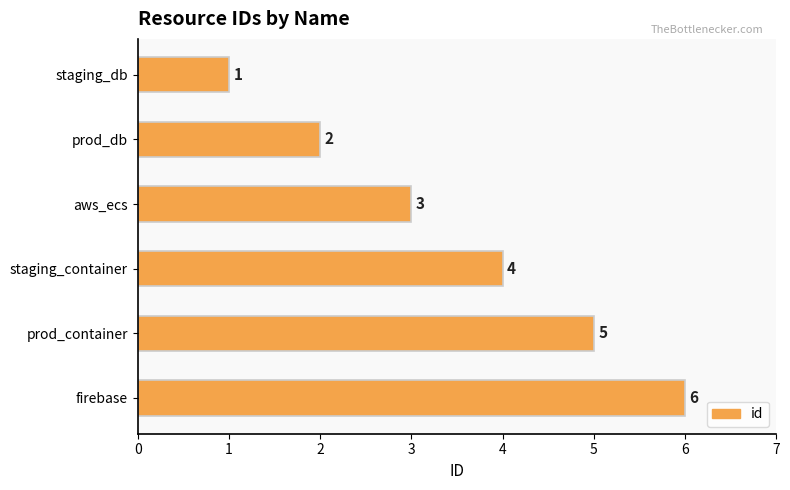

Count the values in the range 2 to 5.

4